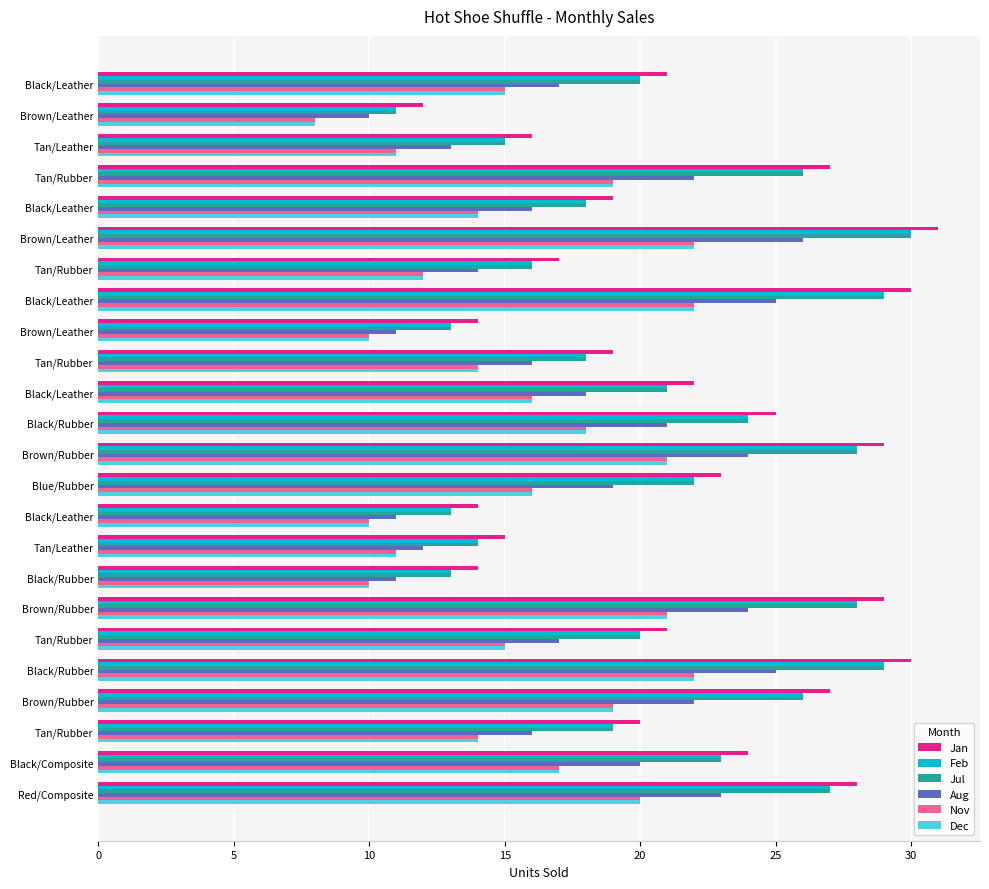

List the series in order of their peak value, highest first.

Jan, Feb, Jul, Aug, Nov, Dec